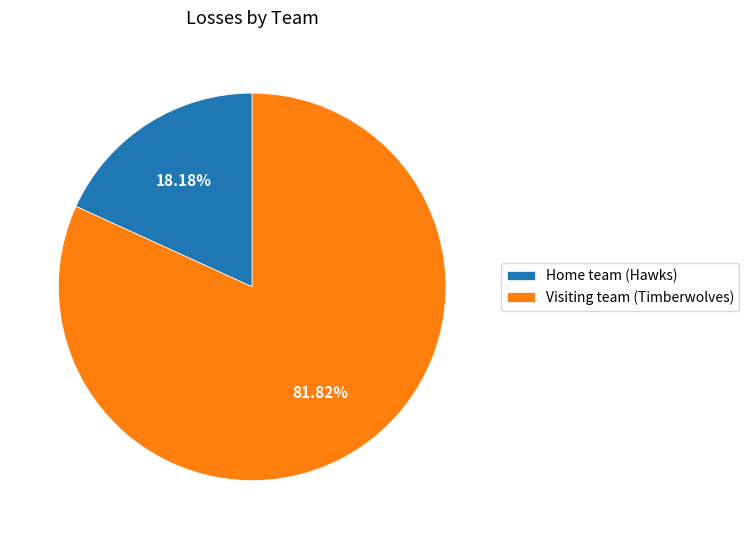

Rank the categories by value from highest to lowest.

Visiting team (Timberwolves), Home team (Hawks)